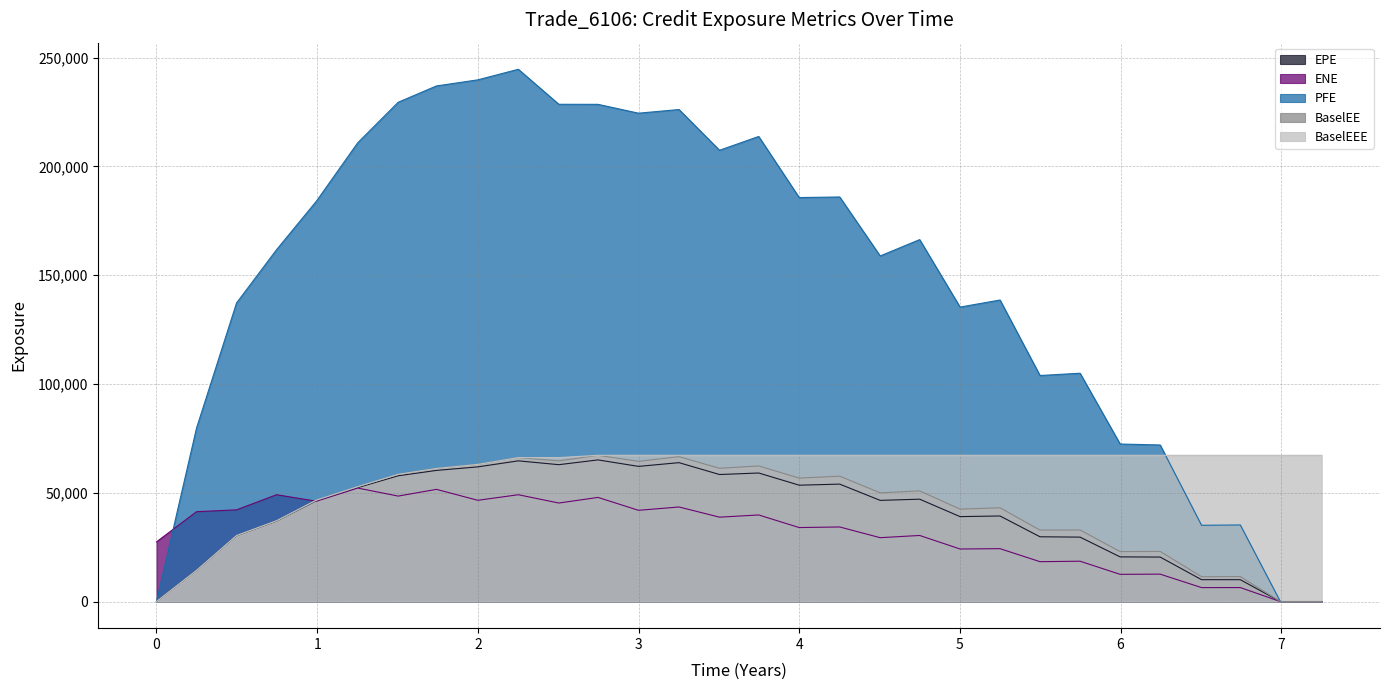

What position from the left is 4.50389?

19